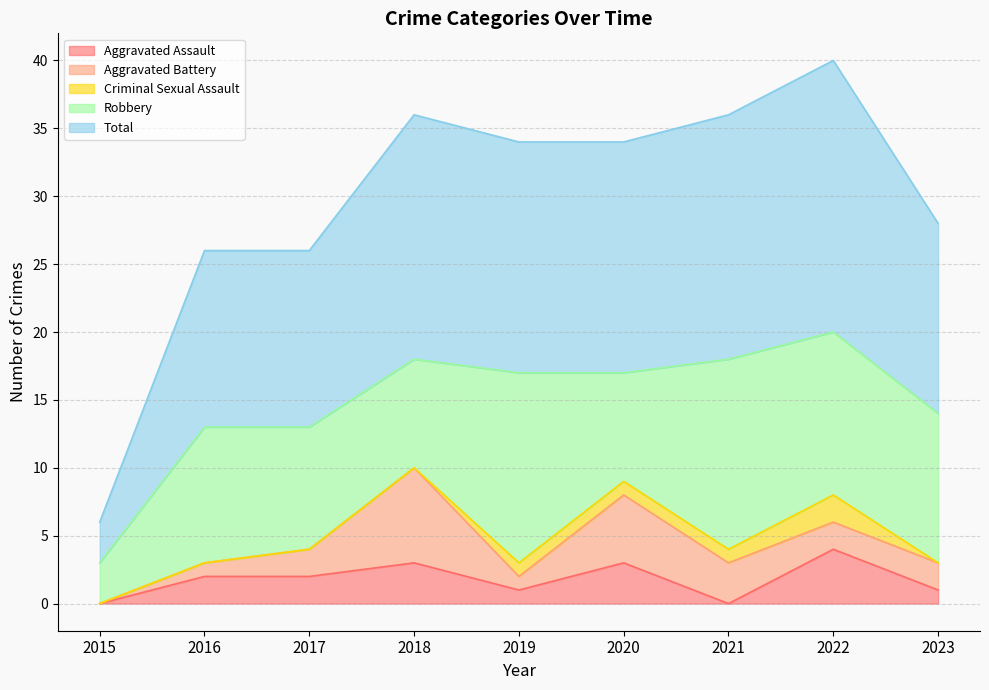

Reading left to right, transcribe all the data shown in this chart.

Aggravated Assault: 0	2	2	3	1	3	0	4	1
Aggravated Battery: 0	1	2	7	1	5	3	2	2
Criminal Sexual Assault: 0	0	0	0	1	1	1	2	0
Robbery: 3	10	9	8	14	8	14	12	11
Total: 3	13	13	18	17	17	18	20	14